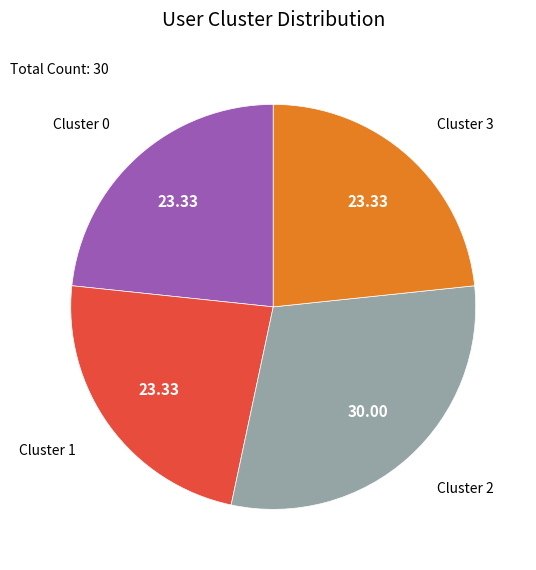

How many segments does this pie chart have?

4